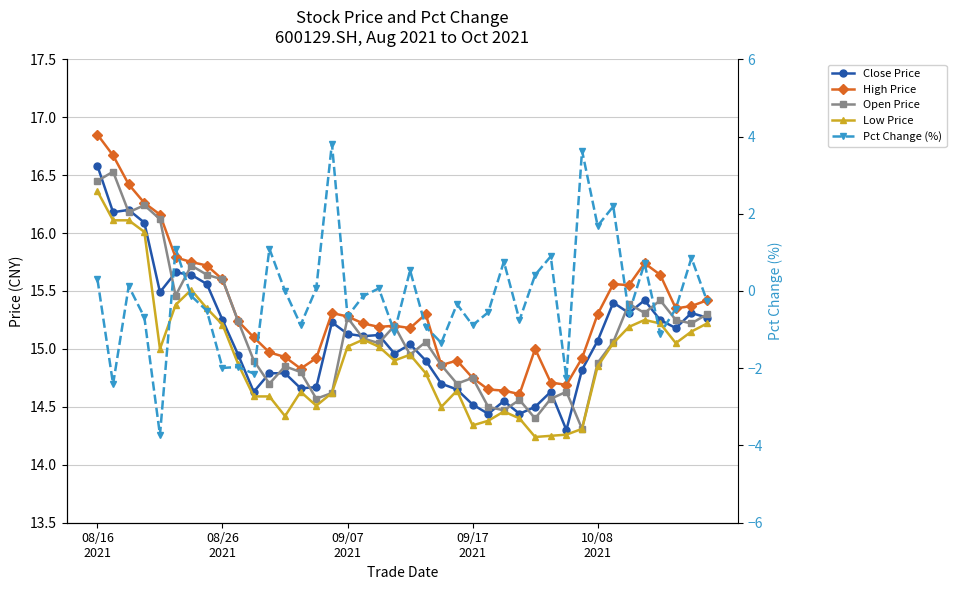

The value of Low Price at 27 is 21.5. True or false?

False